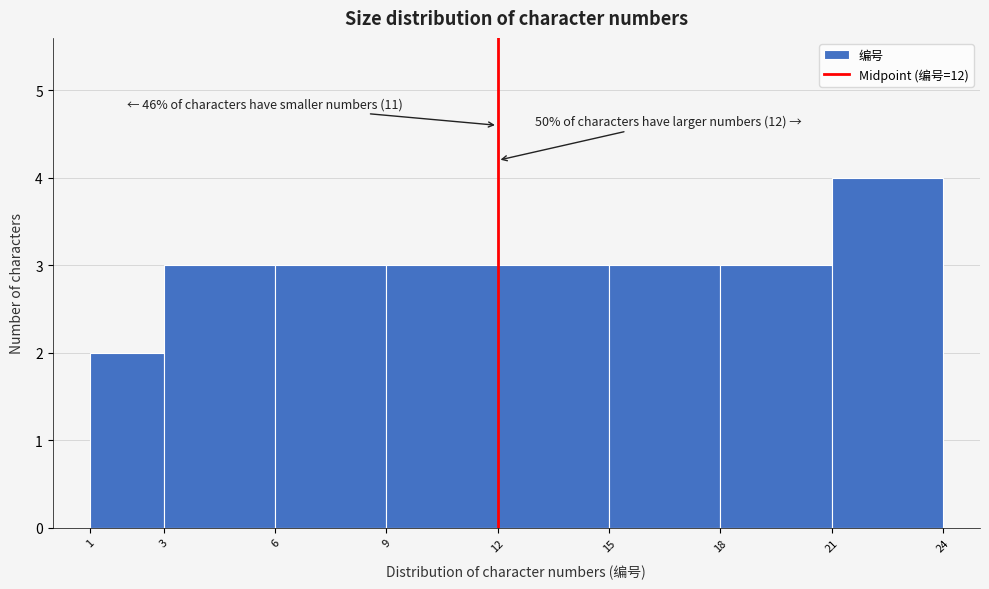

Over which range of the x-axis is the bar tallest?

21 to 24